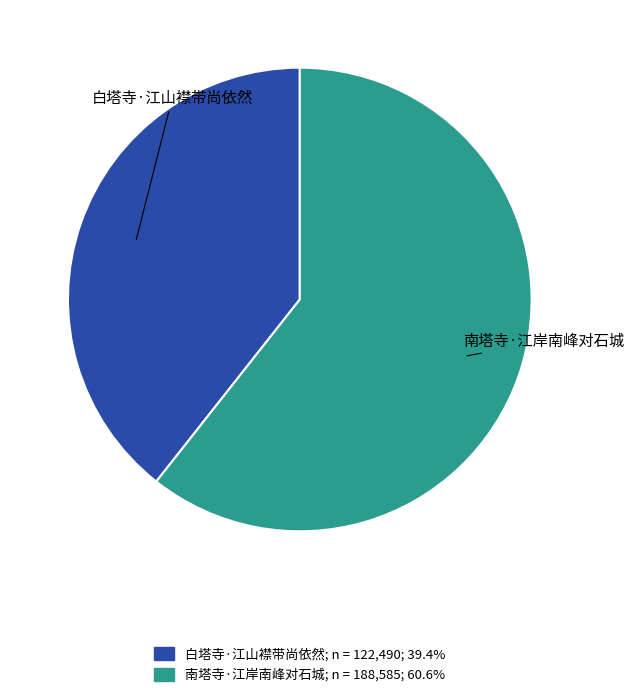

Which has a higher value, 白塔寺·江山襟带尚依然 or 南塔寺·江岸南峰对石城?

南塔寺·江岸南峰对石城